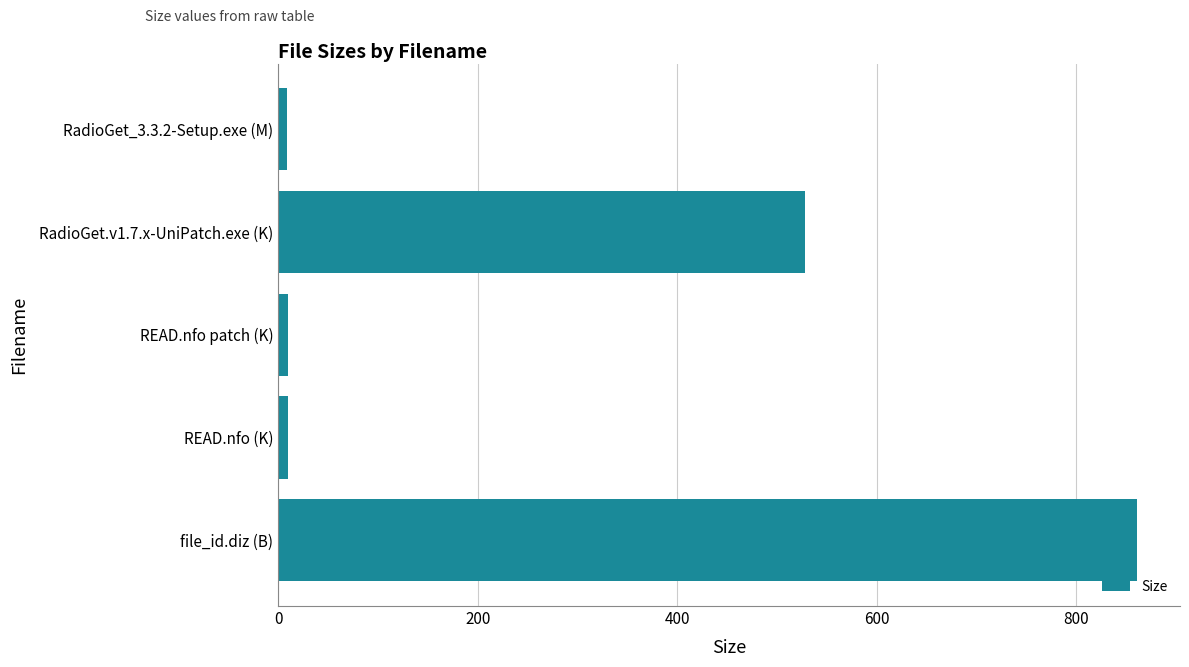

What is the difference between the maximum and minimum values?

852.2